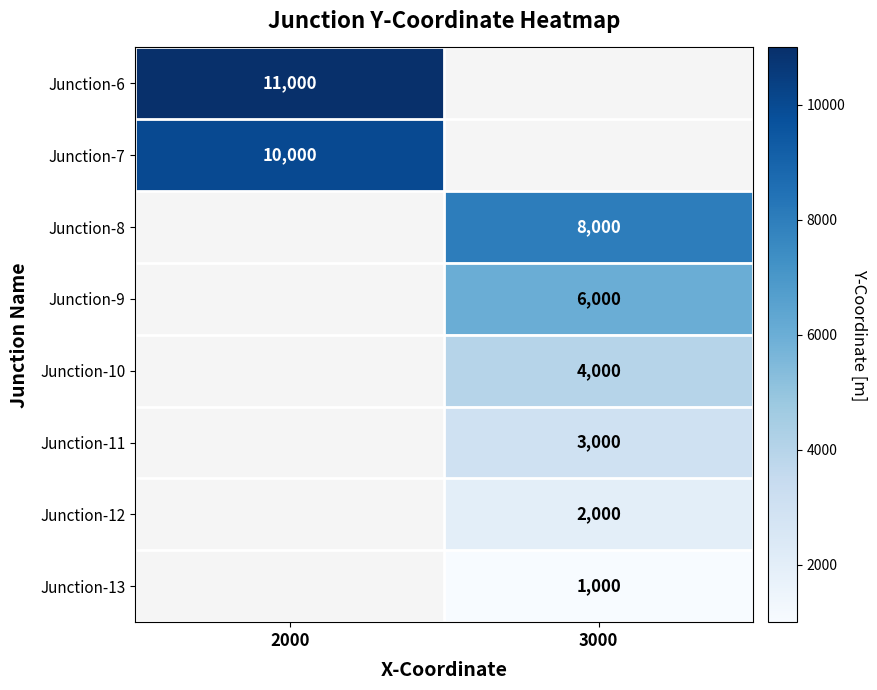

At which category does the chart reach its peak across all series?

2000